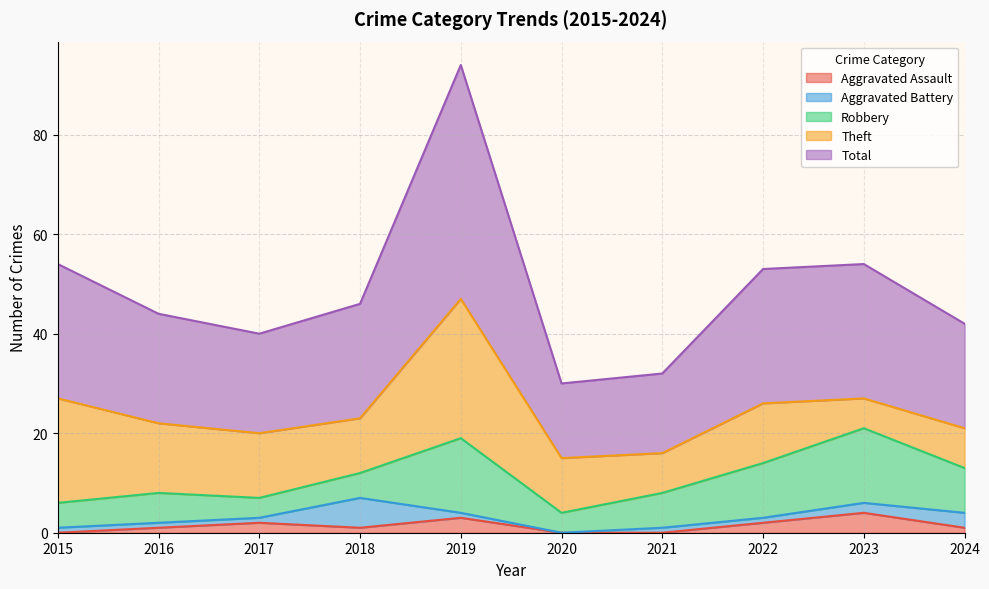

How many data points does each series have?

10